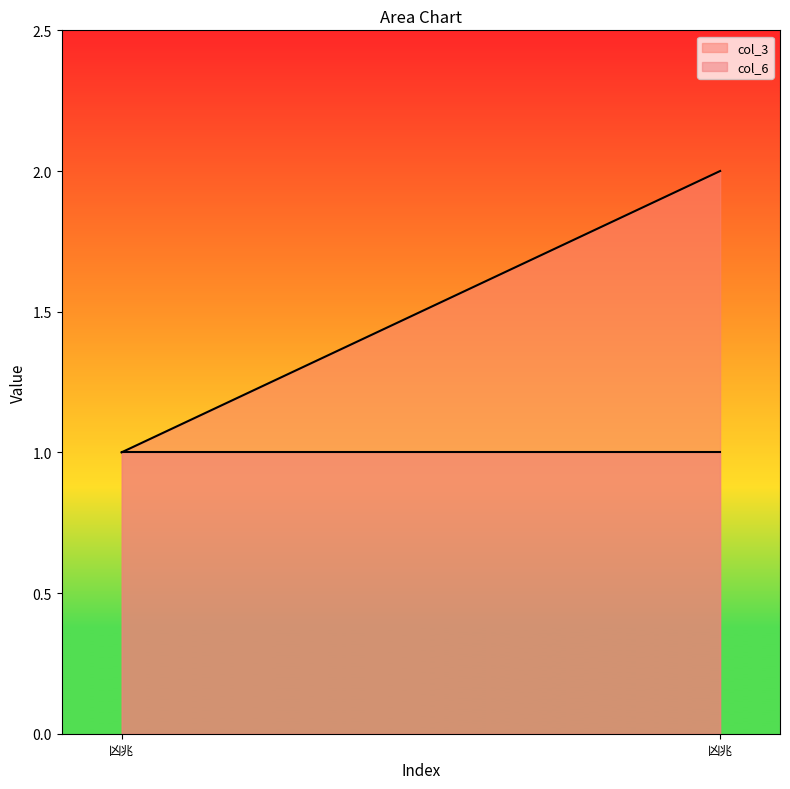

What is the sum of the col_3 values at 凶兆 and 凶兆?

3